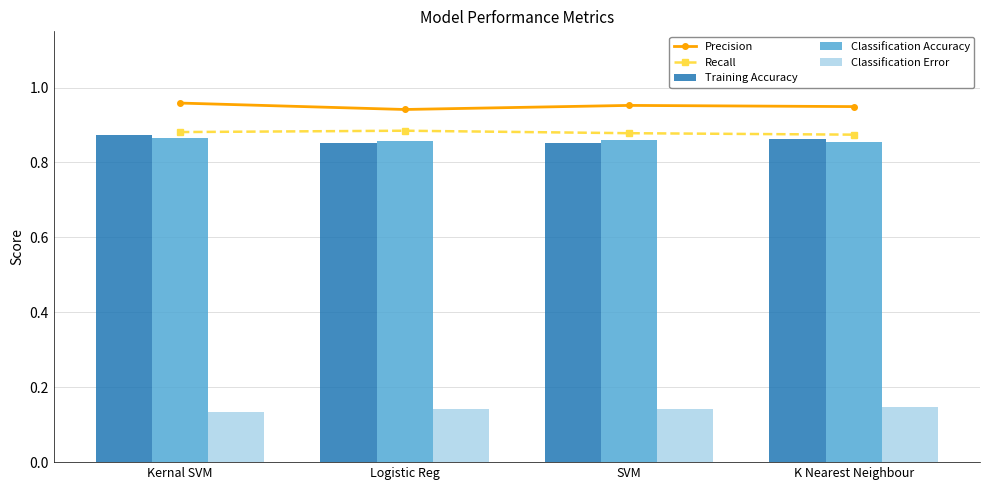

What is the total value across all series at Logistic Reg?

3.7